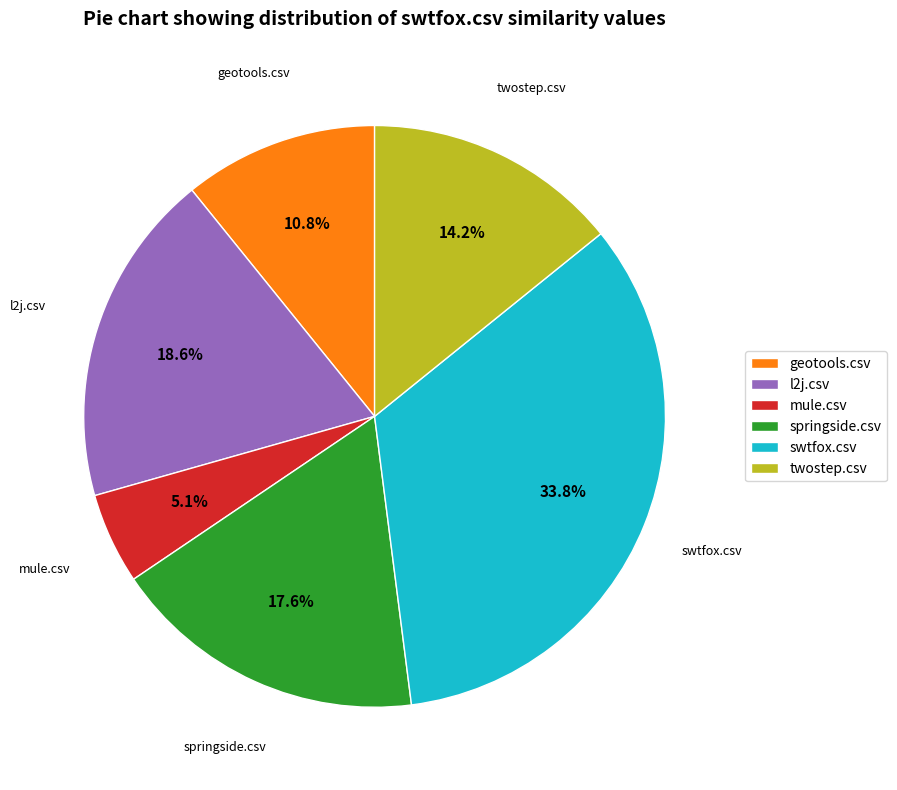

To the nearest percent, what is the combined percentage of geotools.csv and mule.csv?

16%